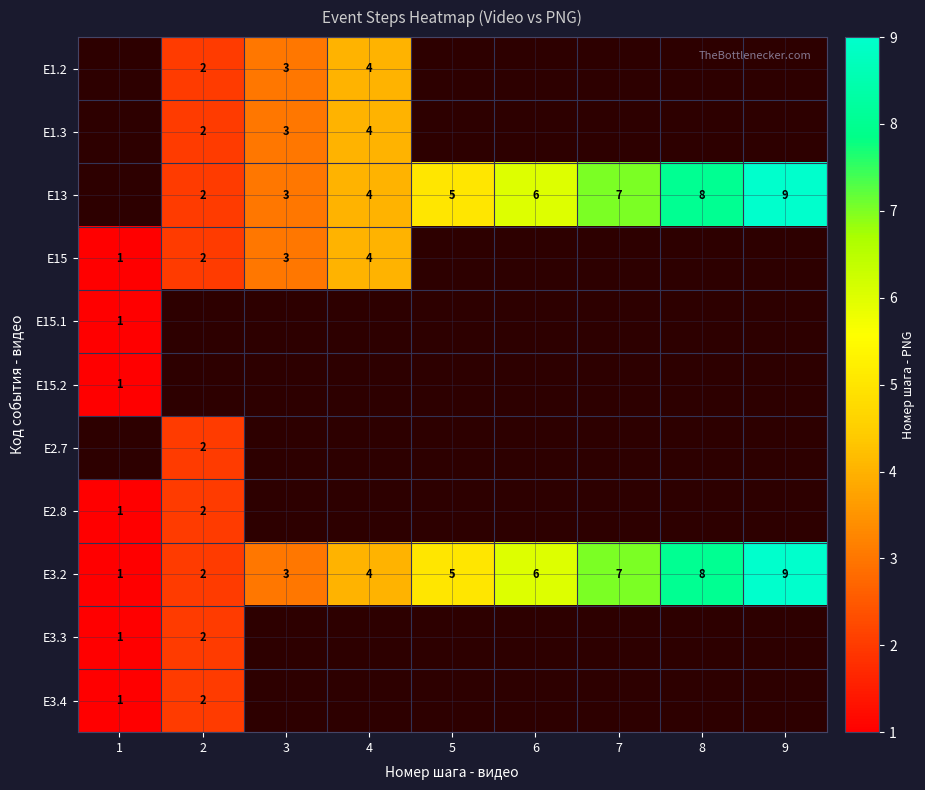

Where is E3.2 nearest to the value 5?

5